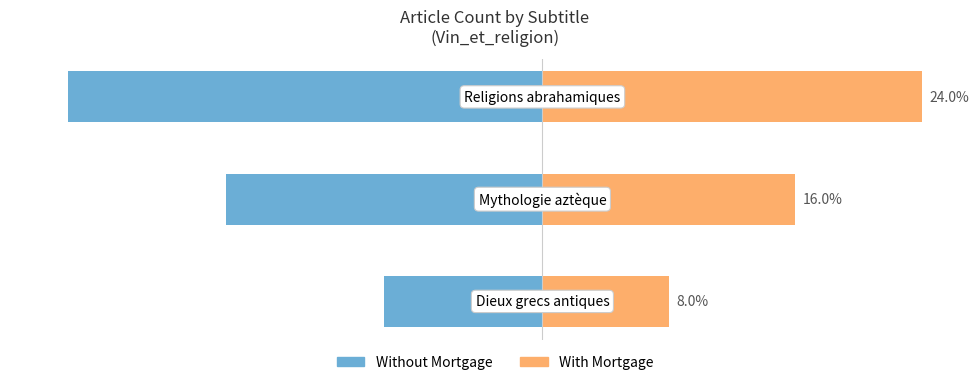

At which label is With Mortgage closest to 16?

1